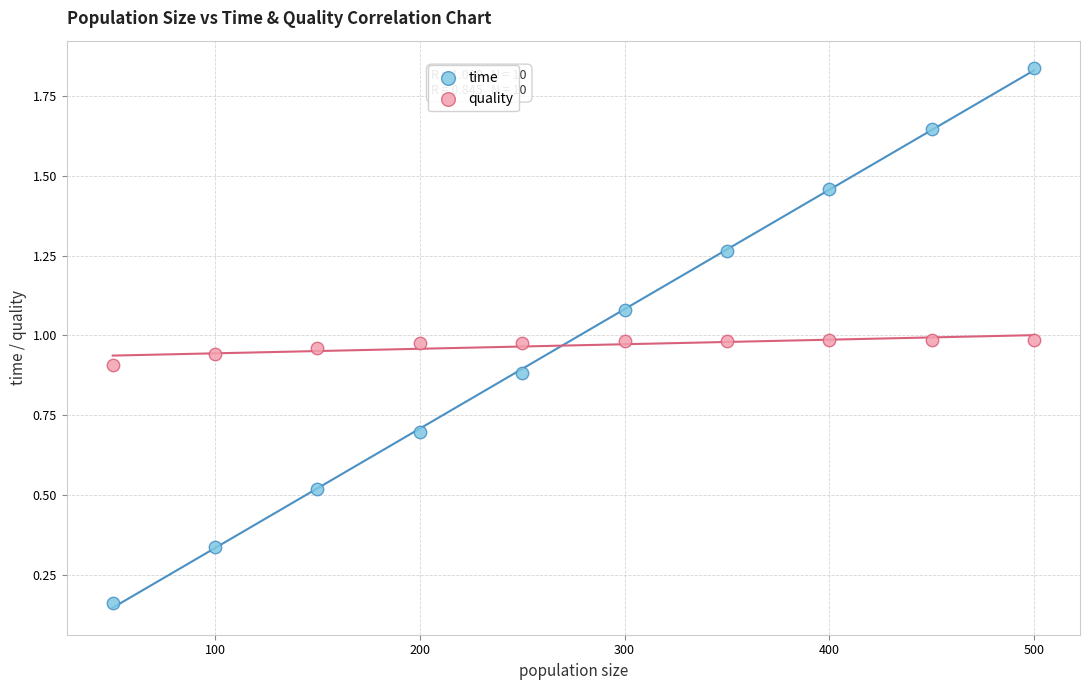

Which series contains the highest Y value?

time